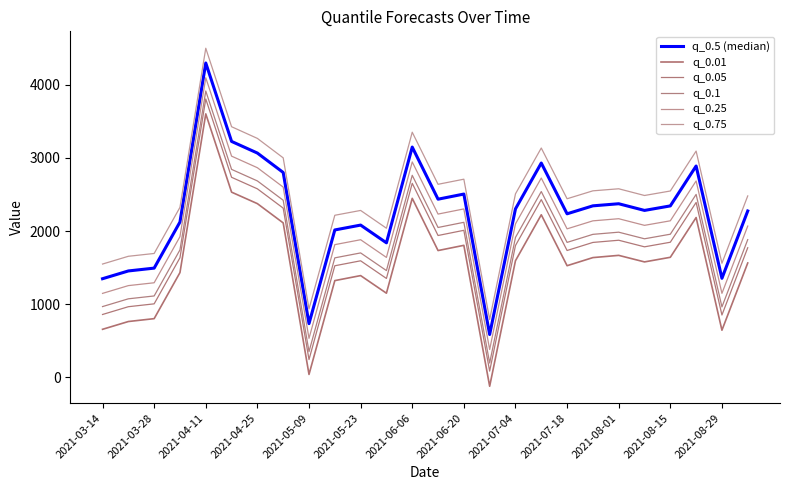

What are all the series names shown in the legend?

q_0.5 (median), q_0.01, q_0.05, q_0.1, q_0.25, q_0.75